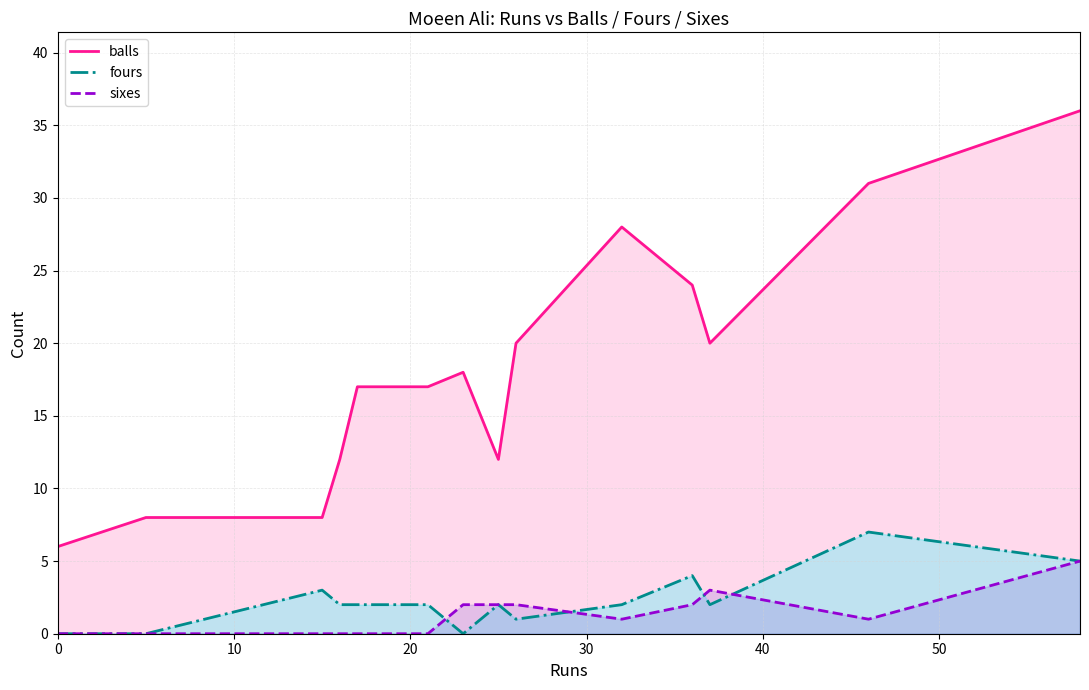

True or false: fours and balls cross at least once.

False